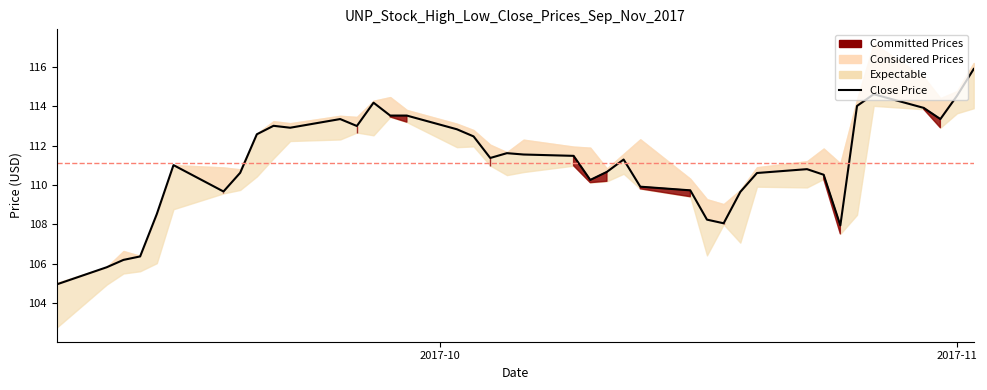

What is the smallest value displayed?

105.0